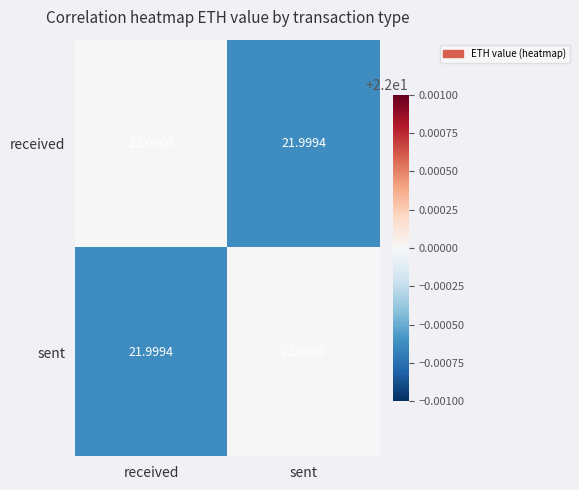

Rank the categories by sent value from lowest to highest.

received, sent